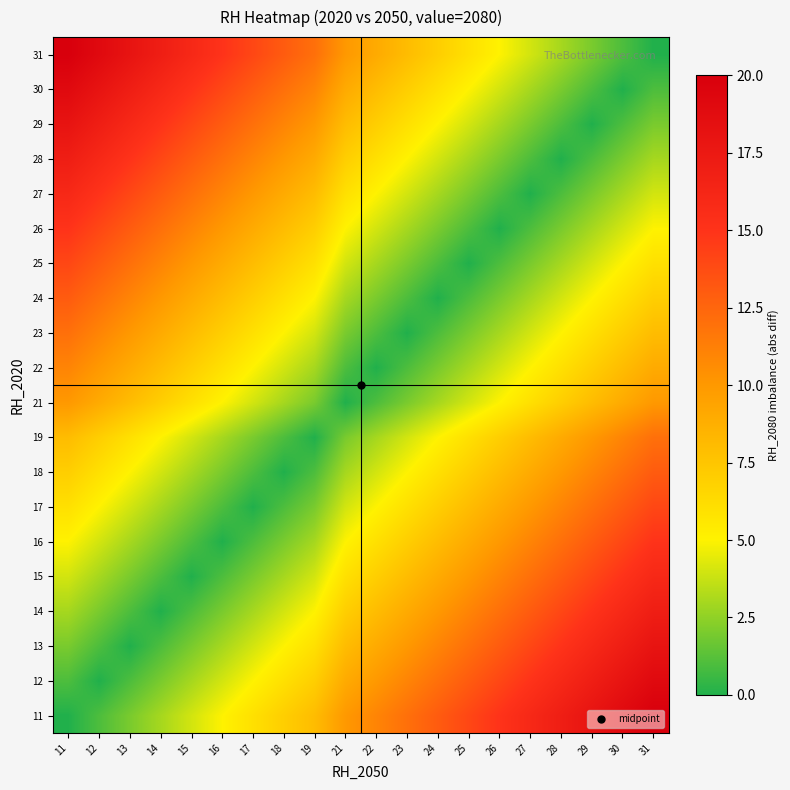

Reading left to right, what are all the values shown in this chart?

11: 11=0	12=1	13=2	14=3	15=4	16=5	17=6	18=7	19=8	21=10	22=11	23=12	24=13	25=14	26=15	27=16	28=17	29=18	30=19	31=20
12: 11=1	12=0	13=1	14=2	15=3	16=4	17=5	18=6	19=7	21=9	22=10	23=11	24=12	25=13	26=14	27=15	28=16	29=17	30=18	31=19
13: 11=2	12=1	13=0	14=1	15=2	16=3	17=4	18=5	19=6	21=8	22=9	23=10	24=11	25=12	26=13	27=14	28=15	29=16	30=17	31=18
14: 11=3	12=2	13=1	14=0	15=1	16=2	17=3	18=4	19=5	21=7	22=8	23=9	24=10	25=11	26=12	27=13	28=14	29=15	30=16	31=17
15: 11=4	12=3	13=2	14=1	15=0	16=1	17=2	18=3	19=4	21=6	22=7	23=8	24=9	25=10	26=11	27=12	28=13	29=14	30=15	31=16
16: 11=5	12=4	13=3	14=2	15=1	16=0	17=1	18=2	19=3	21=5	22=6	23=7	24=8	25=9	26=10	27=11	28=12	29=13	30=14	31=15
17: 11=6	12=5	13=4	14=3	15=2	16=1	17=0	18=1	19=2	21=4	22=5	23=6	24=7	25=8	26=9	27=10	28=11	29=12	30=13	31=14
18: 11=7	12=6	13=5	14=4	15=3	16=2	17=1	18=0	19=1	21=3	22=4	23=5	24=6	25=7	26=8	27=9	28=10	29=11	30=12	31=13
19: 11=8	12=7	13=6	14=5	15=4	16=3	17=2	18=1	19=0	21=2	22=3	23=4	24=5	25=6	26=7	27=8	28=9	29=10	30=11	31=12
21: 11=10	12=9	13=8	14=7	15=6	16=5	17=4	18=3	19=2	21=0	22=1	23=2	24=3	25=4	26=5	27=6	28=7	29=8	30=9	31=10
22: 11=11	12=10	13=9	14=8	15=7	16=6	17=5	18=4	19=3	21=1	22=0	23=1	24=2	25=3	26=4	27=5	28=6	29=7	30=8	31=9
23: 11=12	12=11	13=10	14=9	15=8	16=7	17=6	18=5	19=4	21=2	22=1	23=0	24=1	25=2	26=3	27=4	28=5	29=6	30=7	31=8
24: 11=13	12=12	13=11	14=10	15=9	16=8	17=7	18=6	19=5	21=3	22=2	23=1	24=0	25=1	26=2	27=3	28=4	29=5	30=6	31=7
25: 11=14	12=13	13=12	14=11	15=10	16=9	17=8	18=7	19=6	21=4	22=3	23=2	24=1	25=0	26=1	27=2	28=3	29=4	30=5	31=6
26: 11=15	12=14	13=13	14=12	15=11	16=10	17=9	18=8	19=7	21=5	22=4	23=3	24=2	25=1	26=0	27=1	28=2	29=3	30=4	31=5
27: 11=16	12=15	13=14	14=13	15=12	16=11	17=10	18=9	19=8	21=6	22=5	23=4	24=3	25=2	26=1	27=0	28=1	29=2	30=3	31=4
28: 11=17	12=16	13=15	14=14	15=13	16=12	17=11	18=10	19=9	21=7	22=6	23=5	24=4	25=3	26=2	27=1	28=0	29=1	30=2	31=3
29: 11=18	12=17	13=16	14=15	15=14	16=13	17=12	18=11	19=10	21=8	22=7	23=6	24=5	25=4	26=3	27=2	28=1	29=0	30=1	31=2
30: 11=19	12=18	13=17	14=16	15=15	16=14	17=13	18=12	19=11	21=9	22=8	23=7	24=6	25=5	26=4	27=3	28=2	29=1	30=0	31=1
31: 11=20	12=19	13=18	14=17	15=16	16=15	17=14	18=13	19=12	21=10	22=9	23=8	24=7	25=6	26=5	27=4	28=3	29=2	30=1	31=0